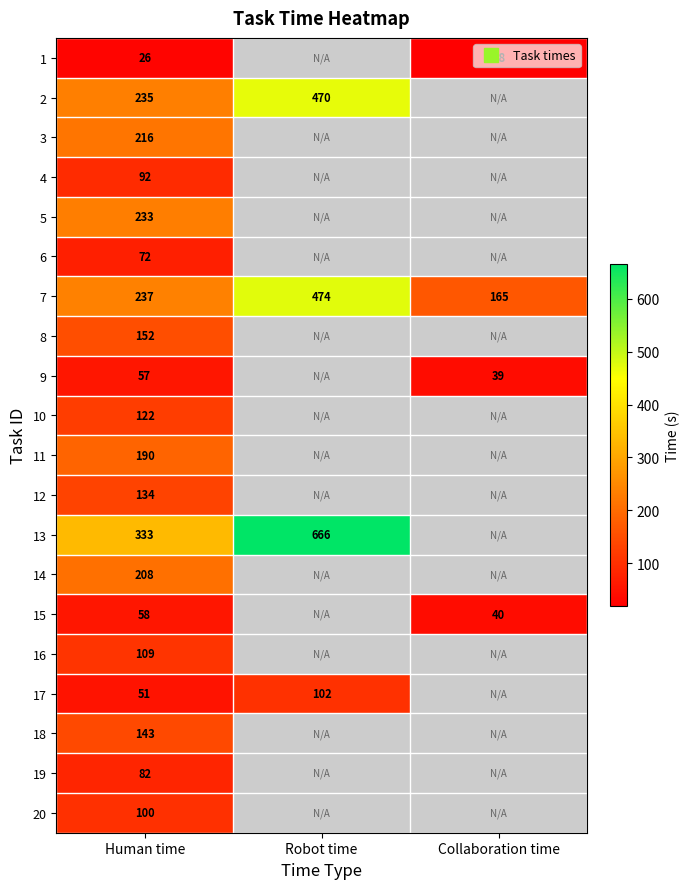

Which has a higher value, Robot time or Human time?

Human time